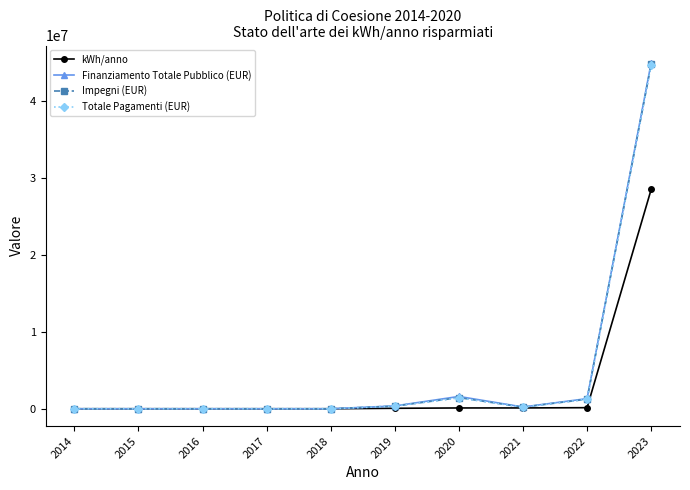

What is the value of the Totale Pagamenti (EUR) point at the 7th from the left?

1413356.5